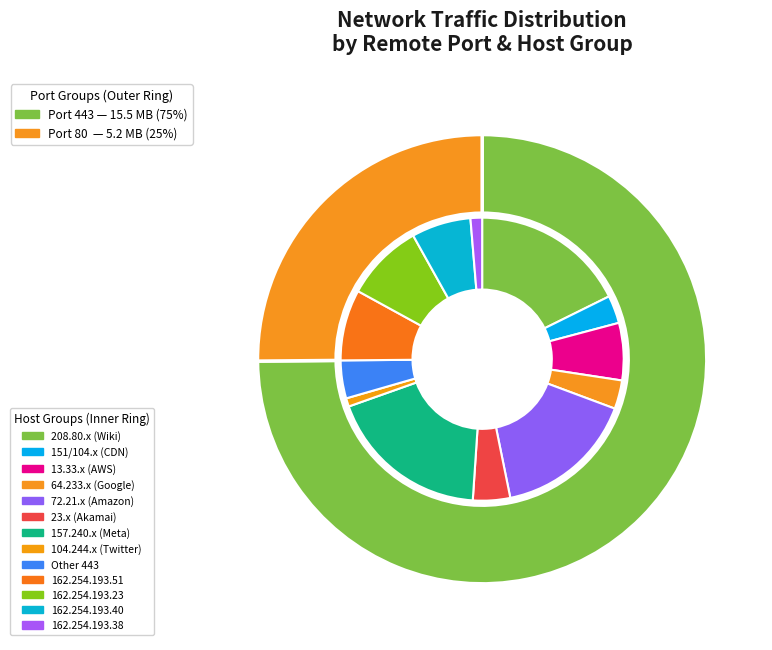

To the nearest percent, what is the difference between the largest and smallest slice percentages?

13%